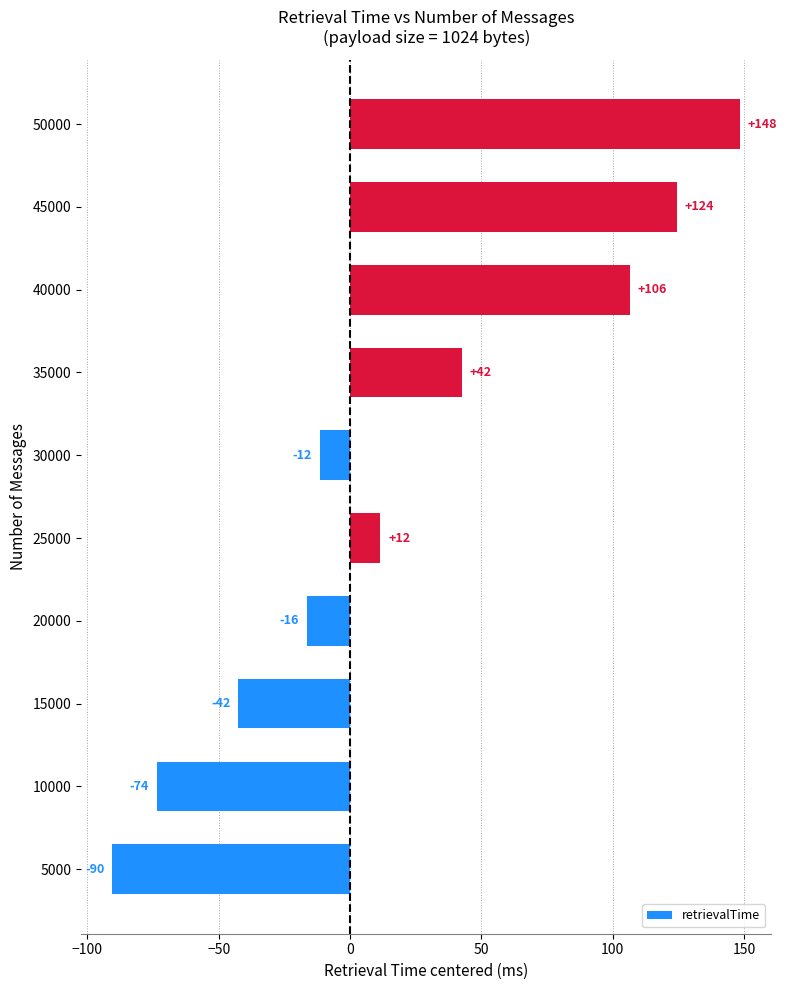

What is the sum of all values?

199.0